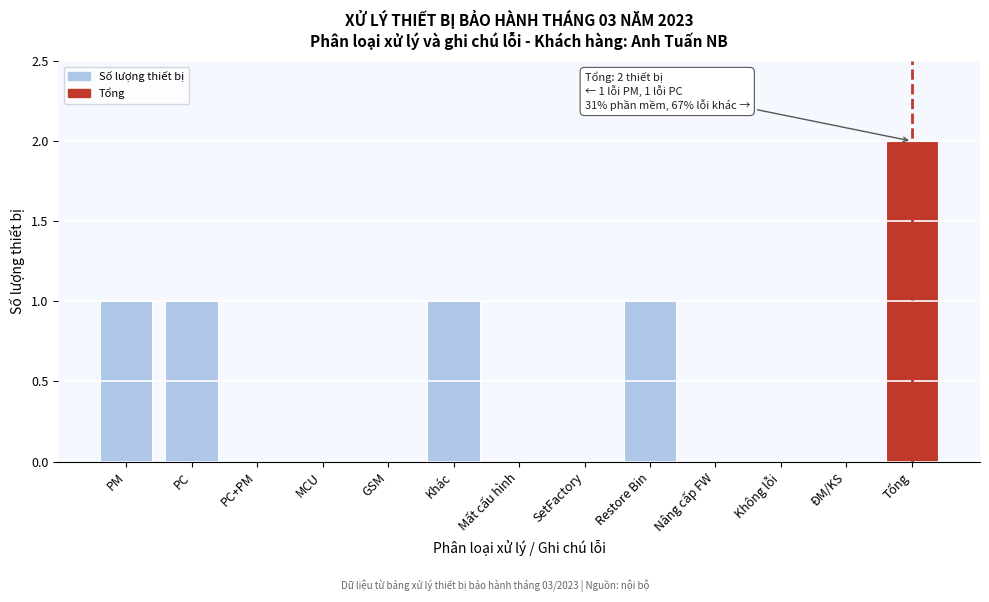

Reading left to right, extract all data points from this chart.

PM=1	PC=1	PC+PM=0	MCU=0	GSM=0	Khác=1	Mất cấu hình=0	SetFactory=0	Restore Bin=1	Nâng cấp FW=0	Không lỗi=0	ĐM/KS=0	Tổng=2